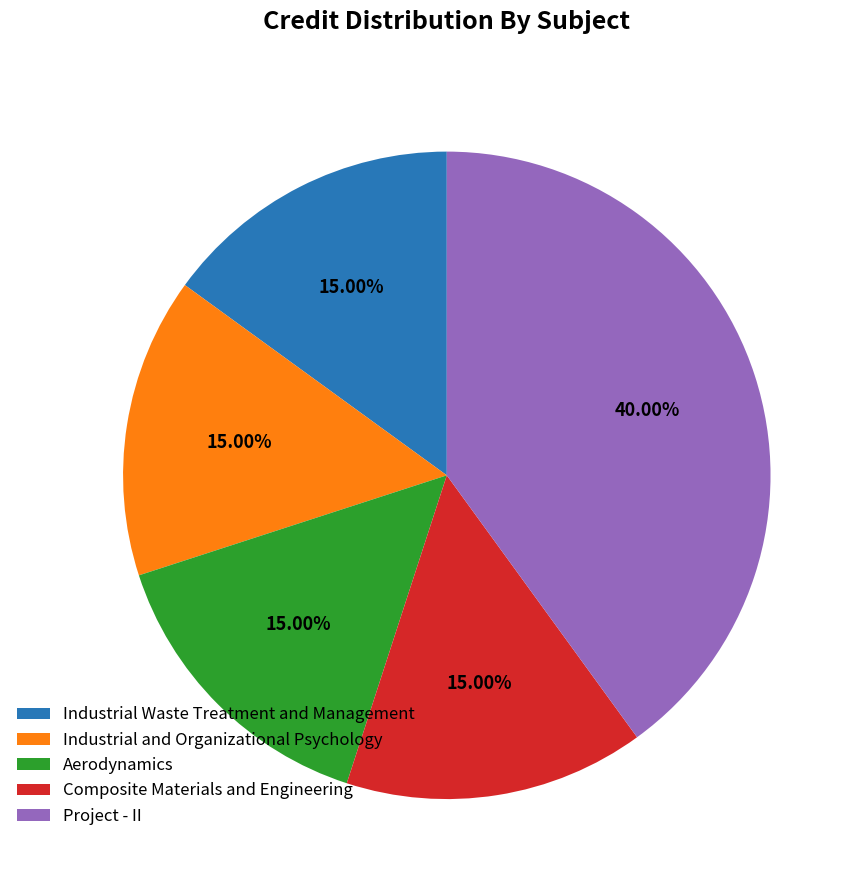

Between Industrial and Organizational Psychology and Project - II, which is larger?

Project - II